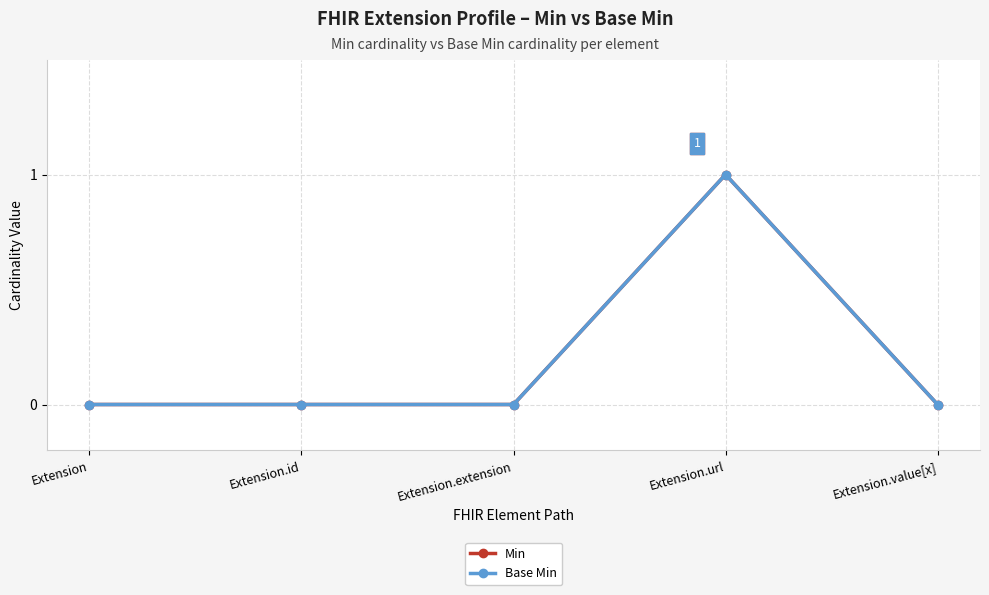

Does the chart have visible grid lines?

Yes